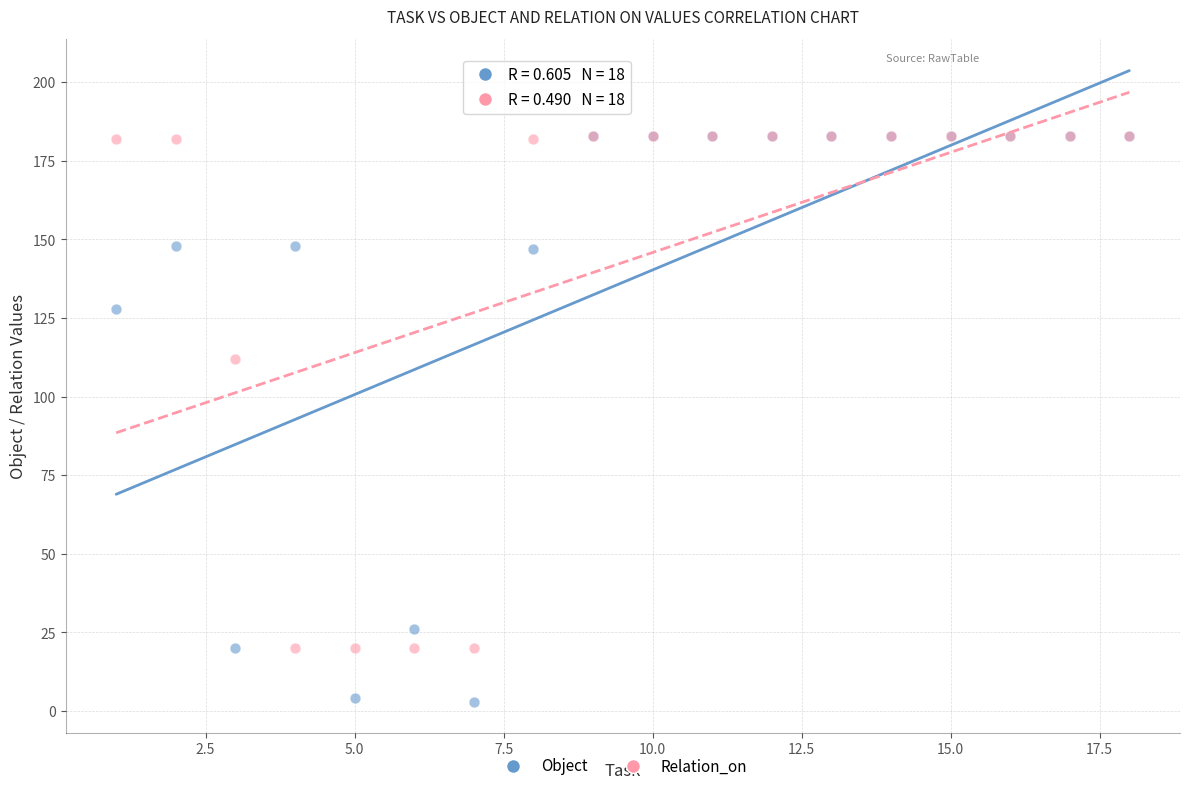

In the Relation_on series, what Y value is closest to 101?

112